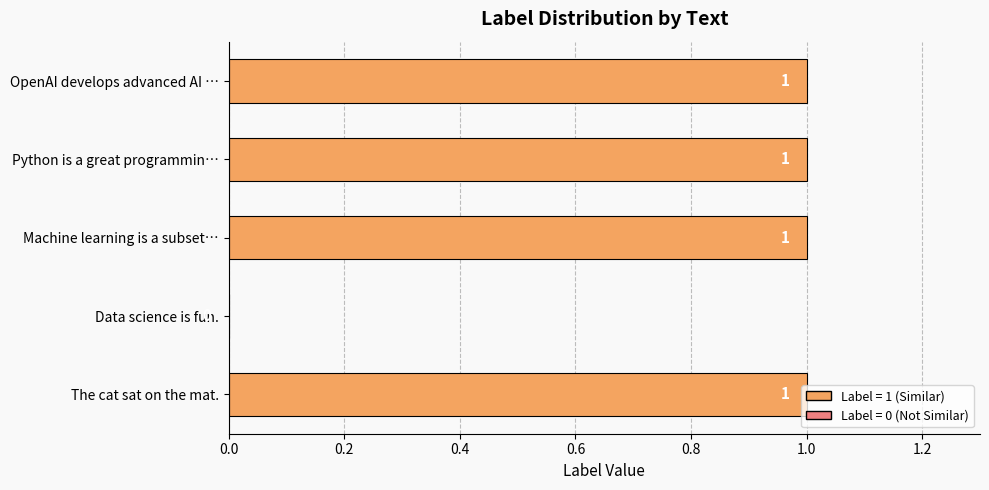

Which has a higher value, Machine learning is a subset… or Data science is fun.?

Machine learning is a subset…